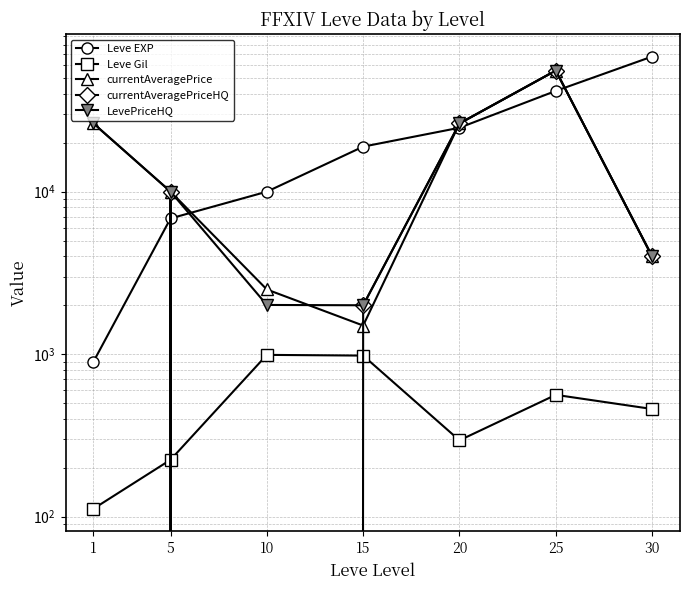

What is the sum of all currentAveragePriceHQ values?

97804